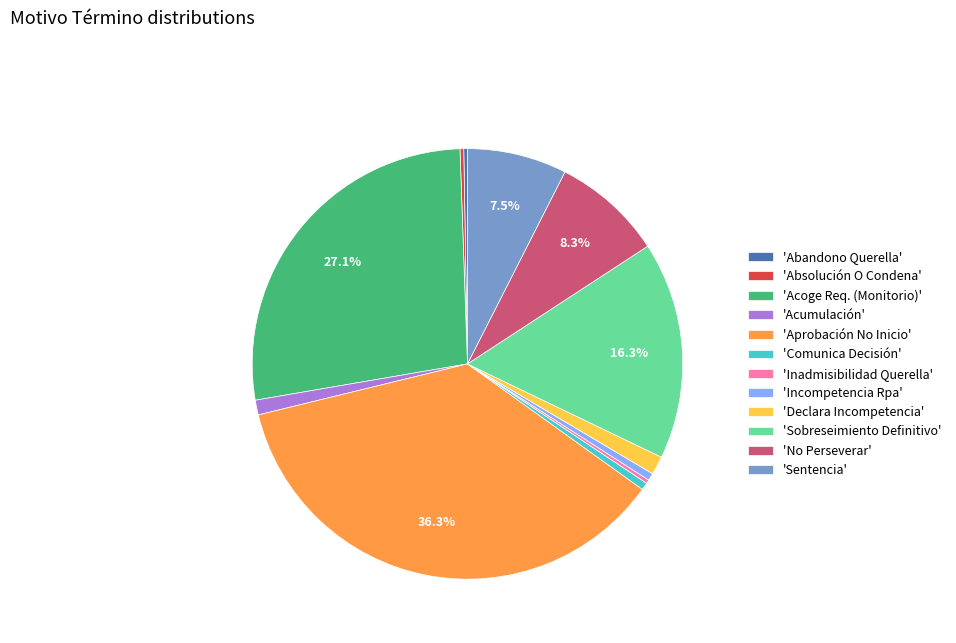

Does any single category account for the majority?

No